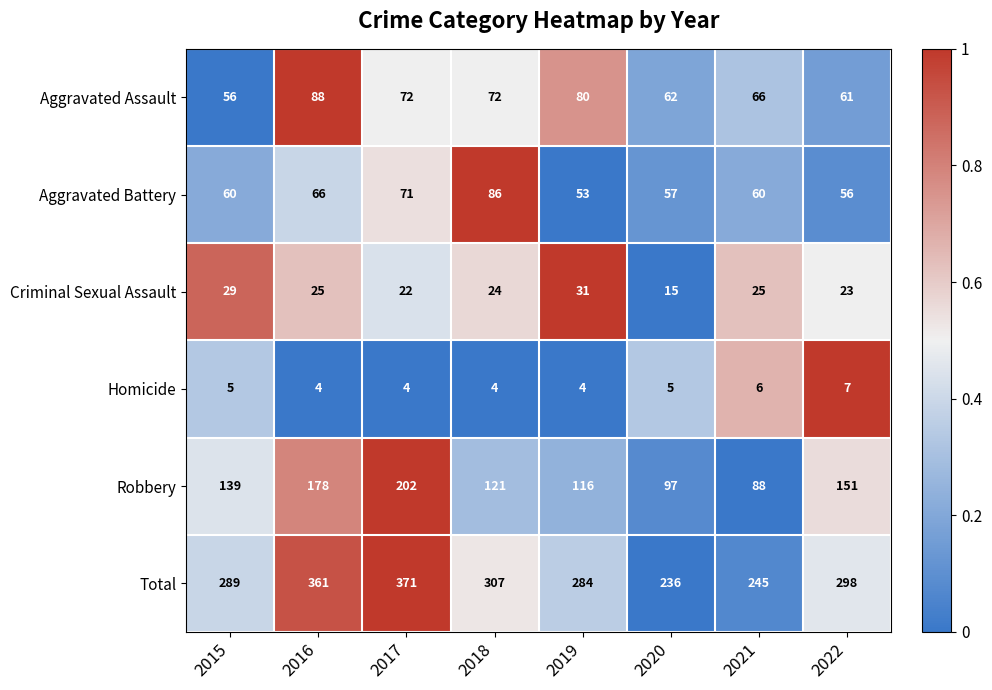

Between 2020 and 2022, which series saw the biggest shift?

Total